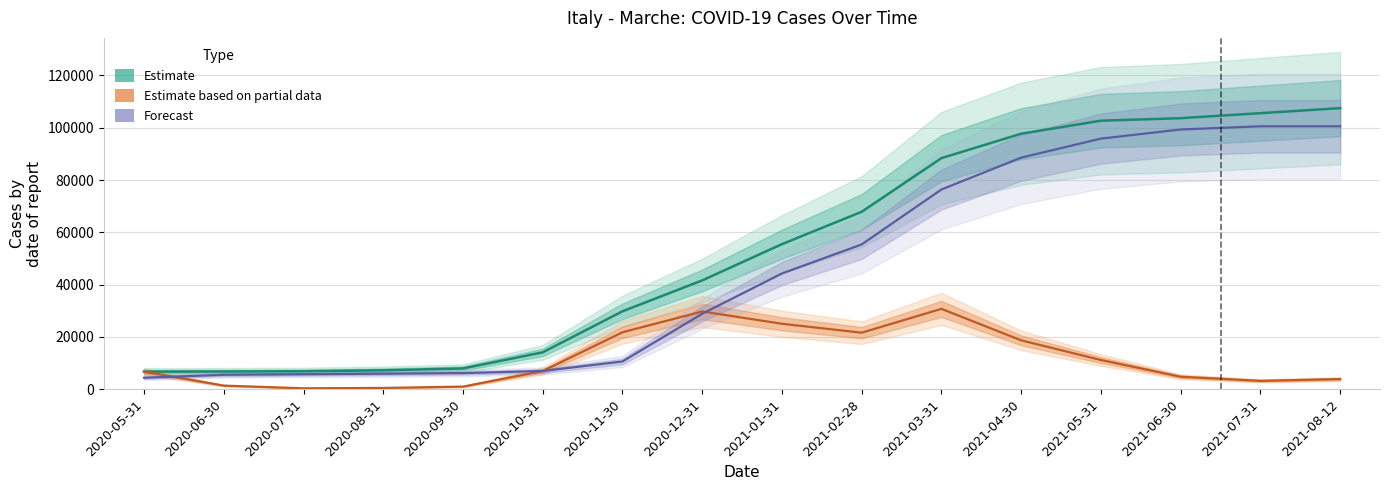

At how many categories does at least one series exceed 18730?

10